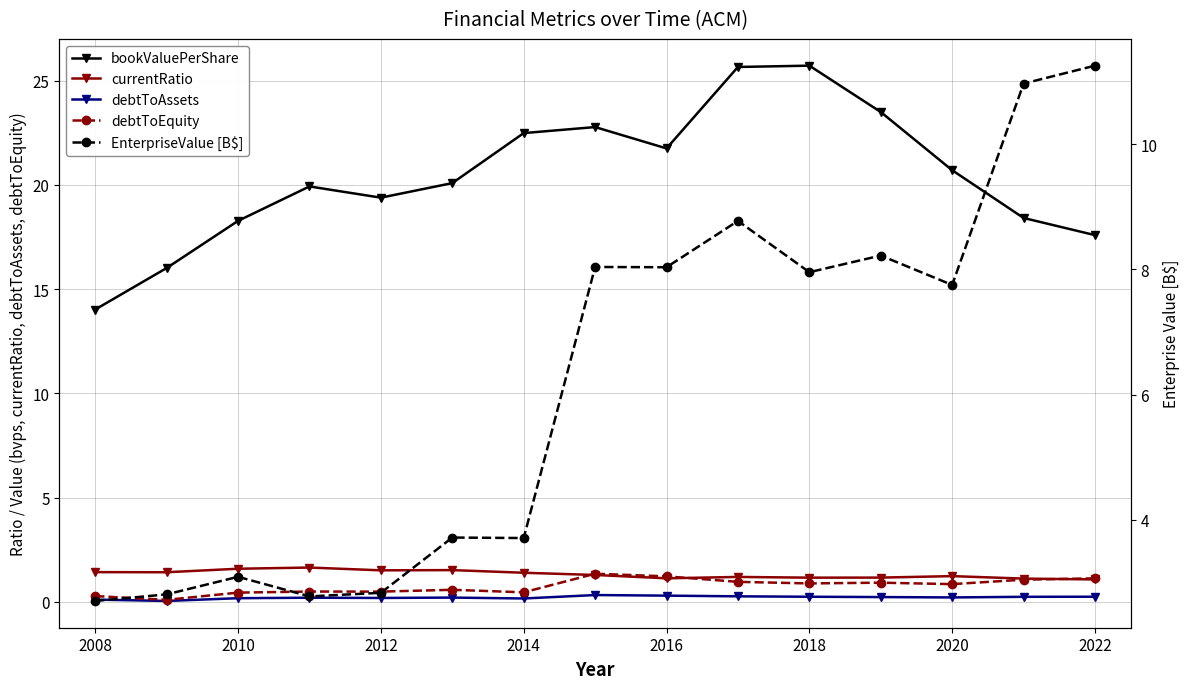

What is the lowest value of the currentRatio series?

1.1